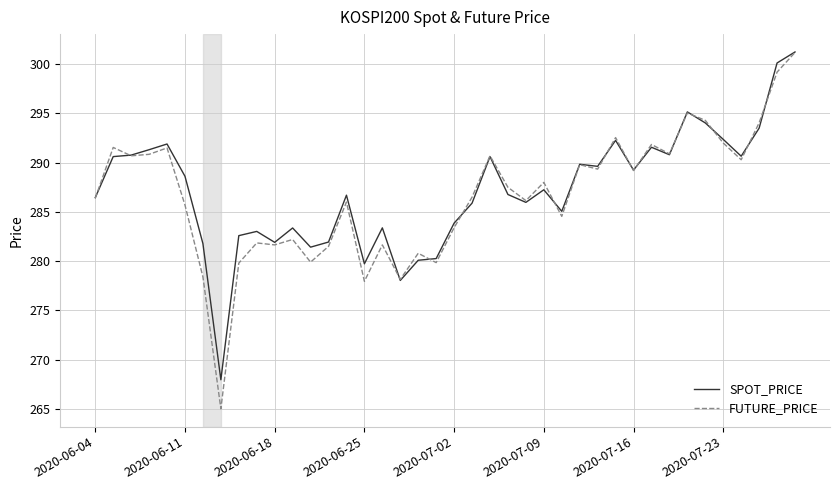

What is the lowest value of the FUTURE_PRICE series?

265.0